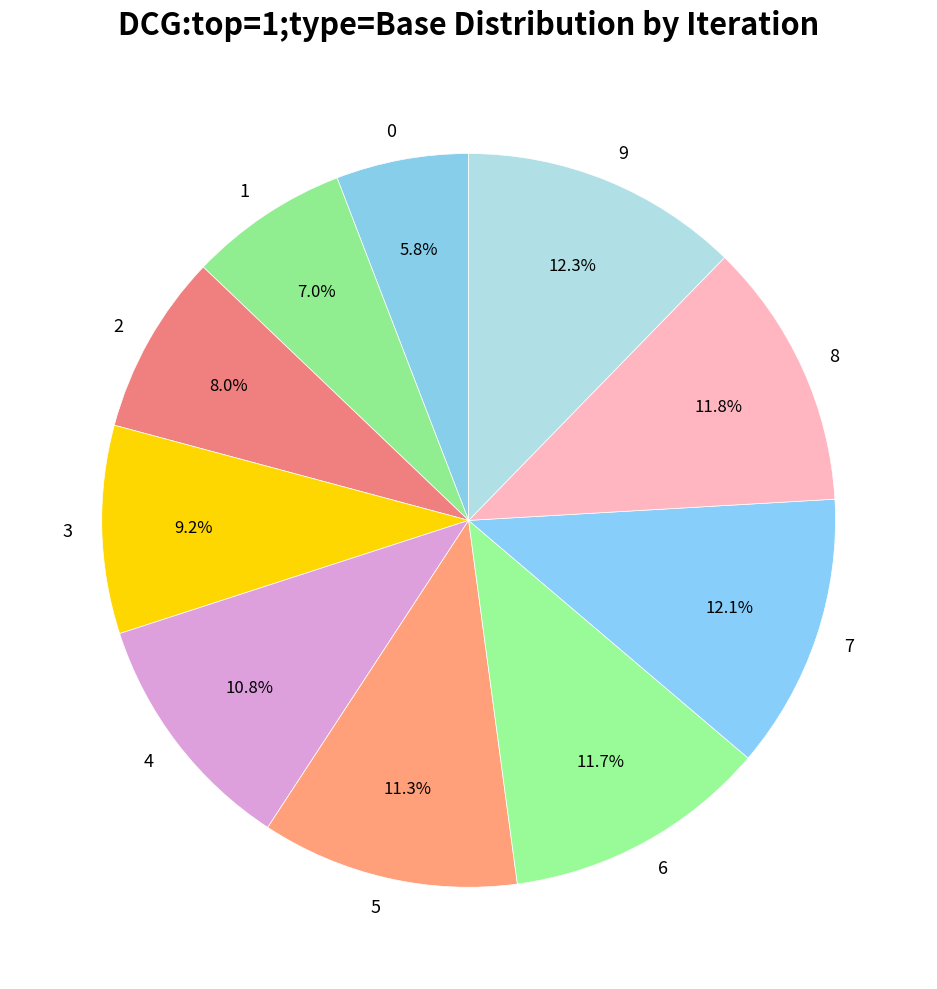

What percentage is the 7 slice, to the nearest percent?

12%